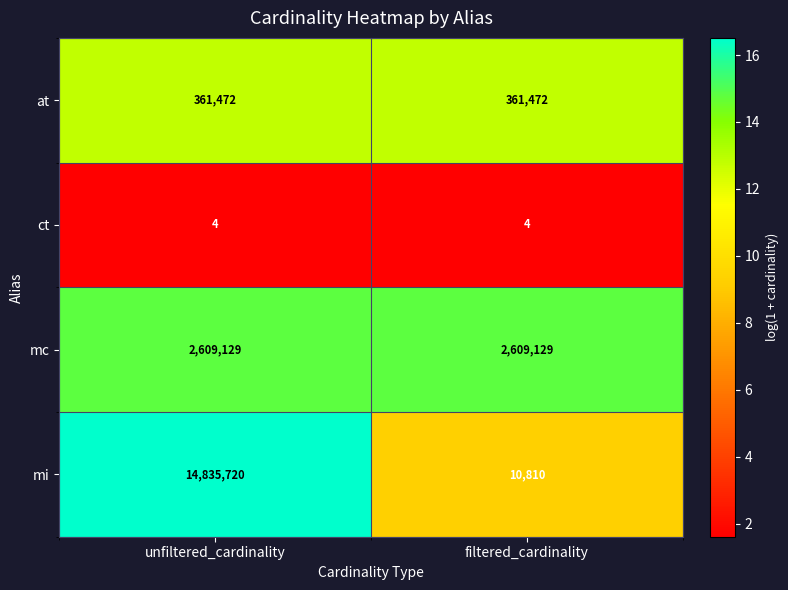

Which series has the largest total across all categories?

mi